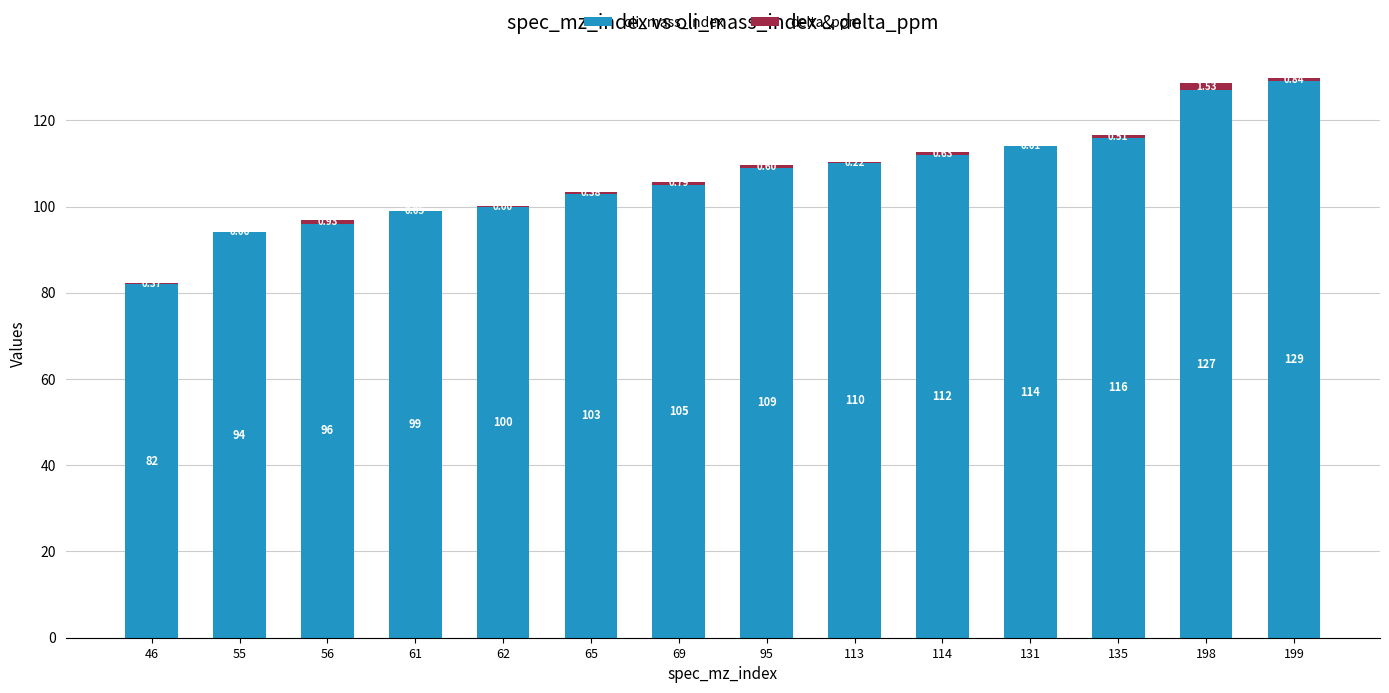

Are the bars horizontal?

No